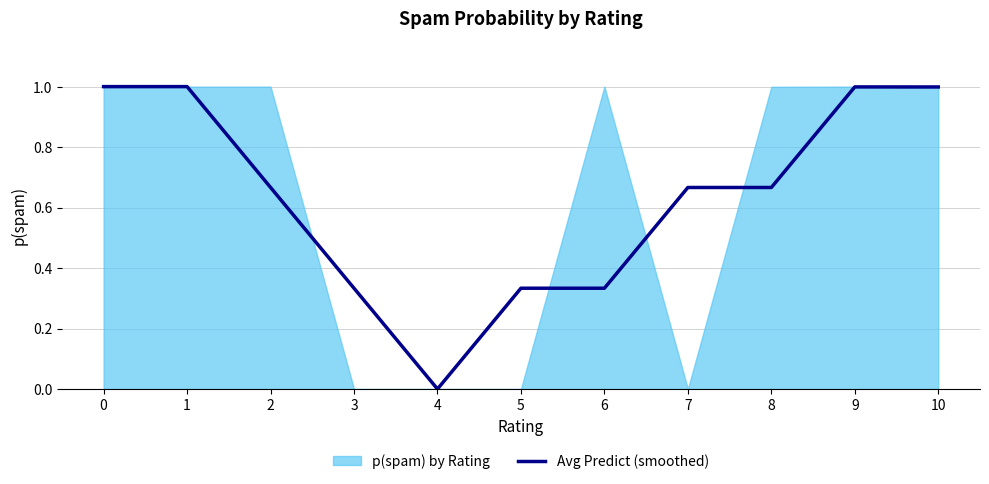

At which category does the data reach its first local valley?

4